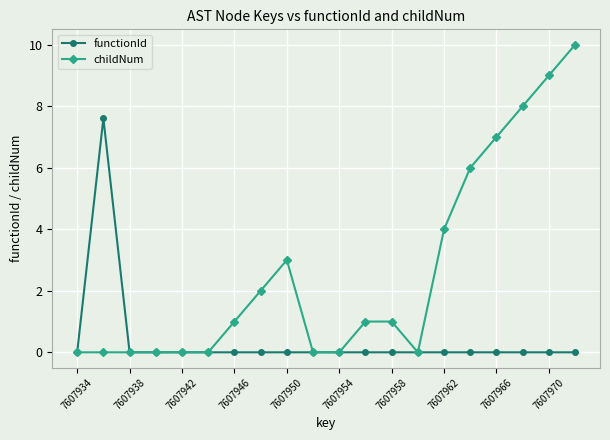

List the series in order of their overall mean, highest first.

childNum, functionId